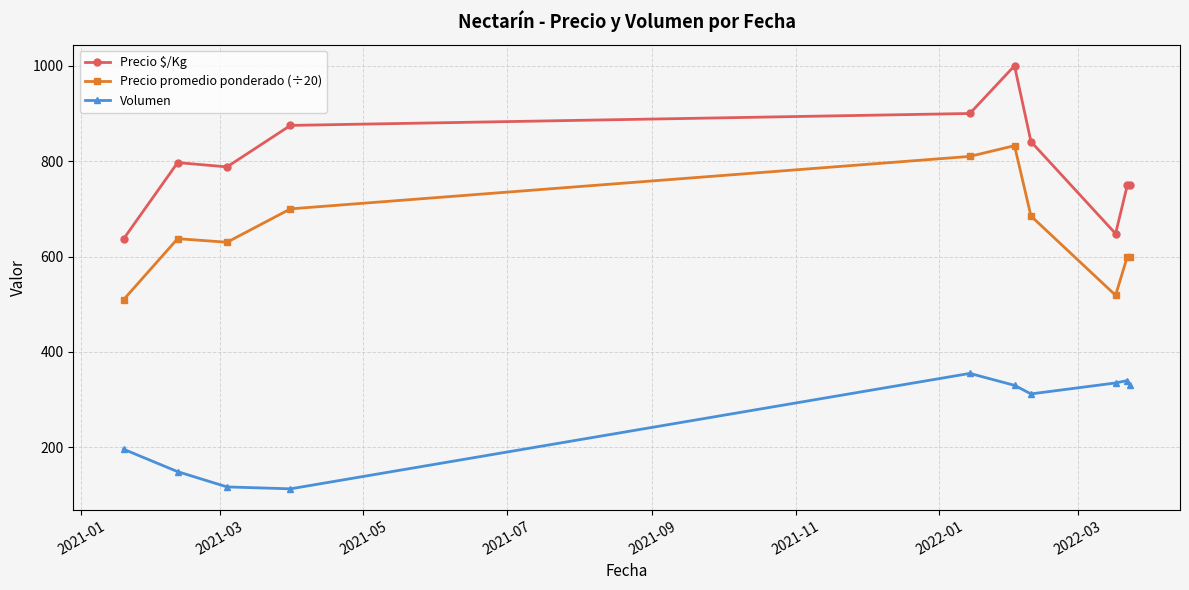

Reading right to left, what are all the values shown in this chart?

Precio $/Kg: 750.0	750.0	648.0	841.0	1000.0	900.0	875.0	788.0	797.0	637.0
Precio promedio ponderado (÷20): 600.0	600.0	518.8	685.0	832.5	810.0	700.0	630.0	637.5	509.6
Volumen: 330.0	340.0	335.0	312.0	330.0	355.0	113.0	117.0	149.0	196.0